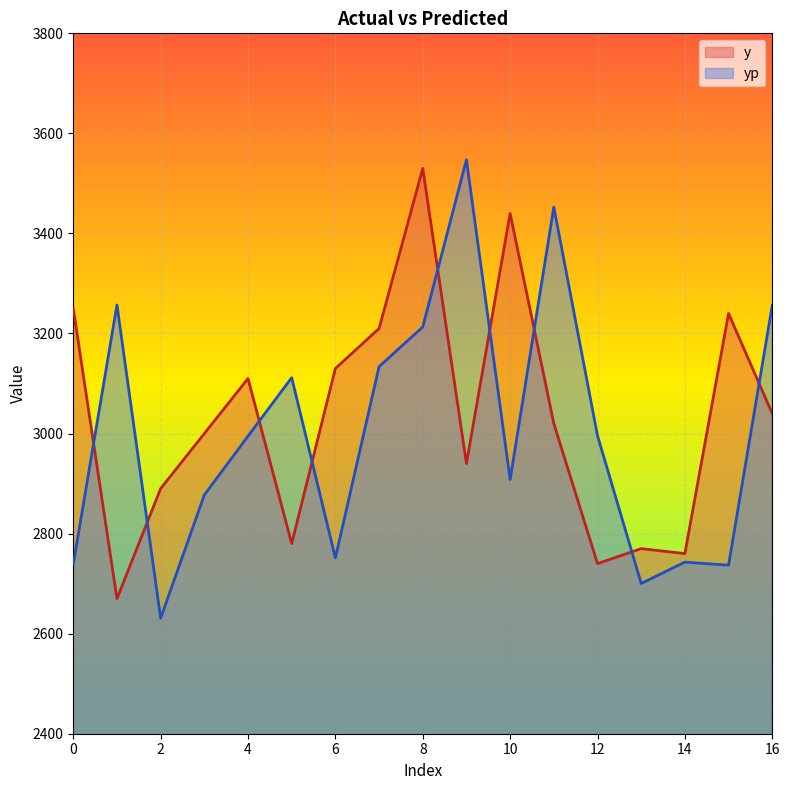

How many data points does each series have?

17